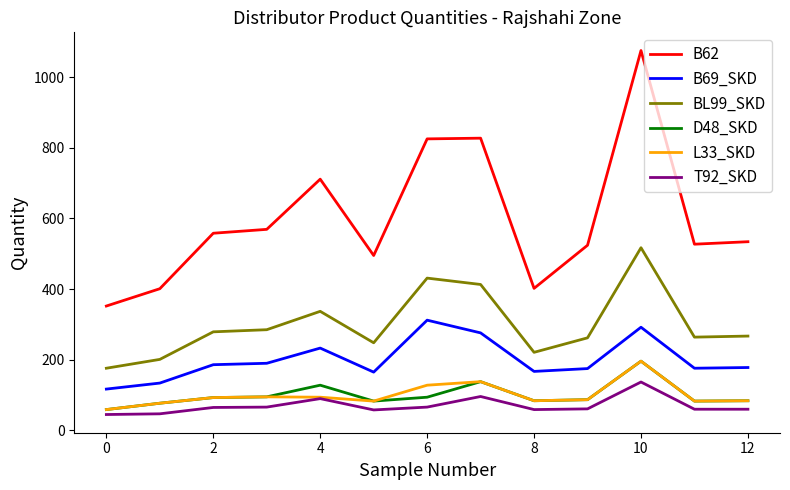

What is the maximum value shown in the chart?

1075